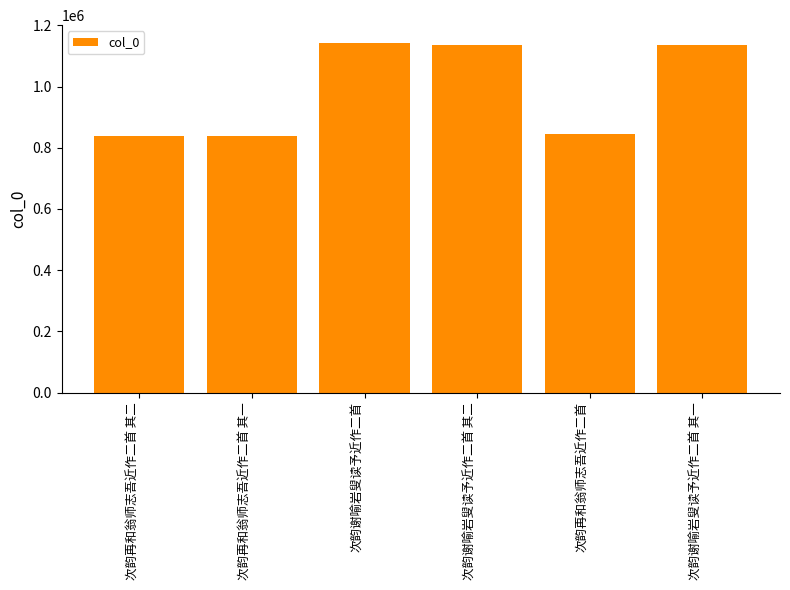

What is the smallest value displayed?

839973